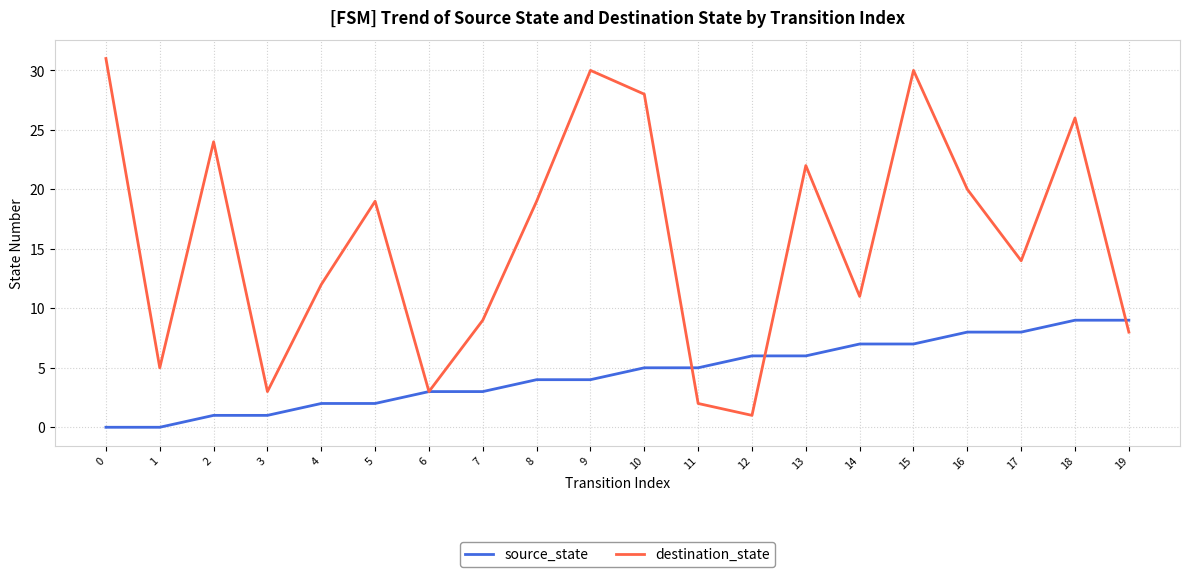

How many categories are shown in the chart?

20